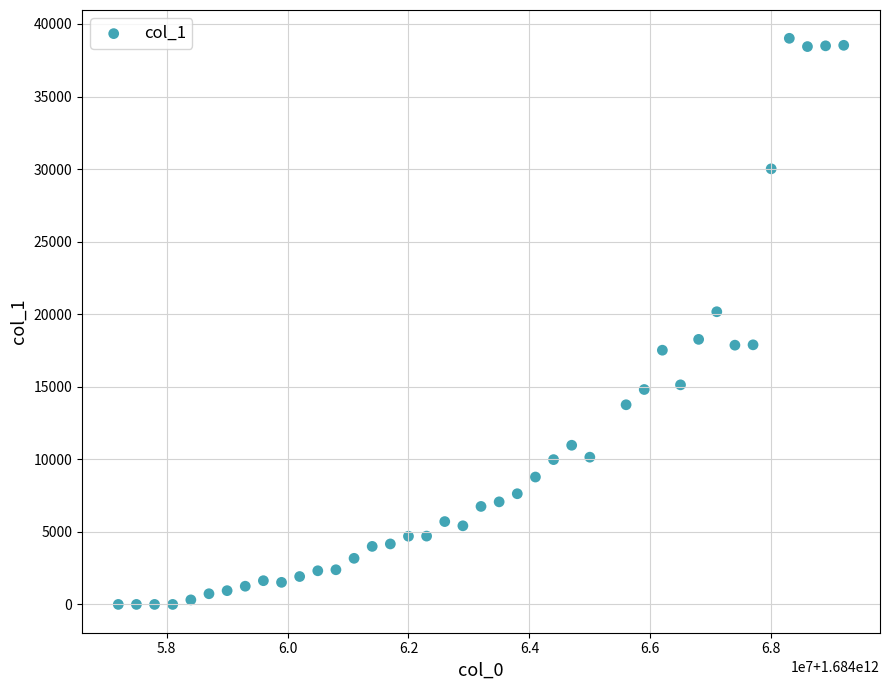

What is the range of X values (max minus min)?

12000000